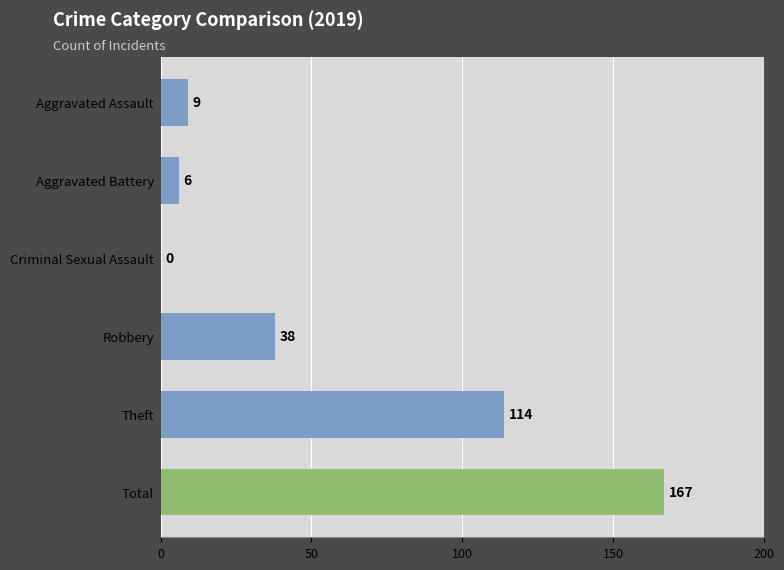

Where is the data nearest to the value 83?

Theft